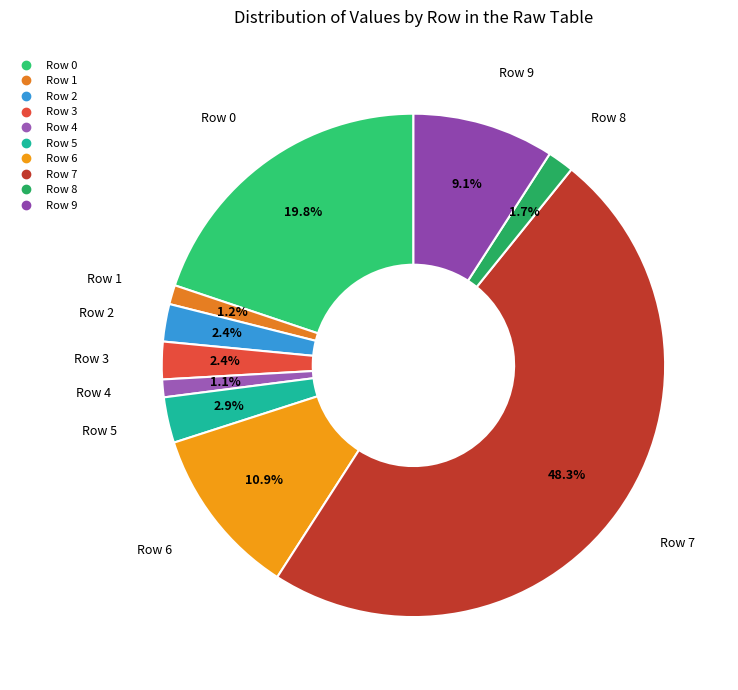

Does Row 4 represent more than half of the total?

No